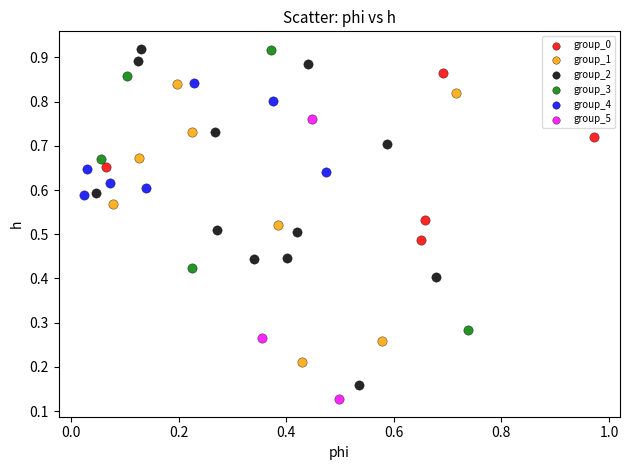

Which series has the widest spread of Y values?

group_2